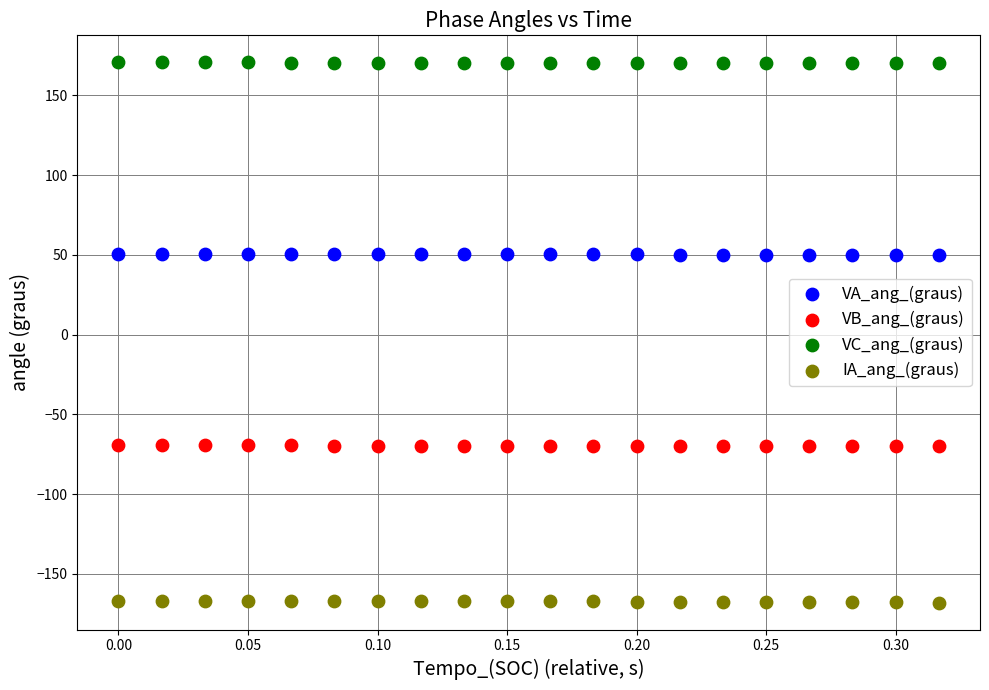

Across all data points, what is the range of X values (max minus min)?

0.3